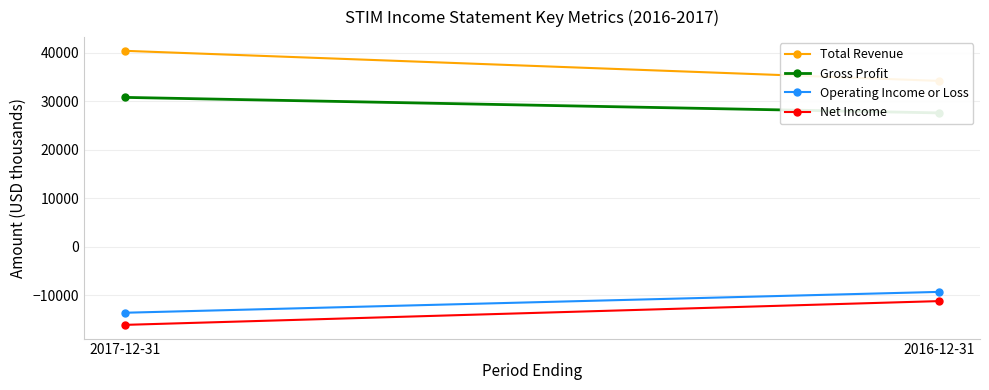

Is the value of Total Revenue at 2017-12-31 greater than the value of Gross Profit at 2017-12-31?

Yes